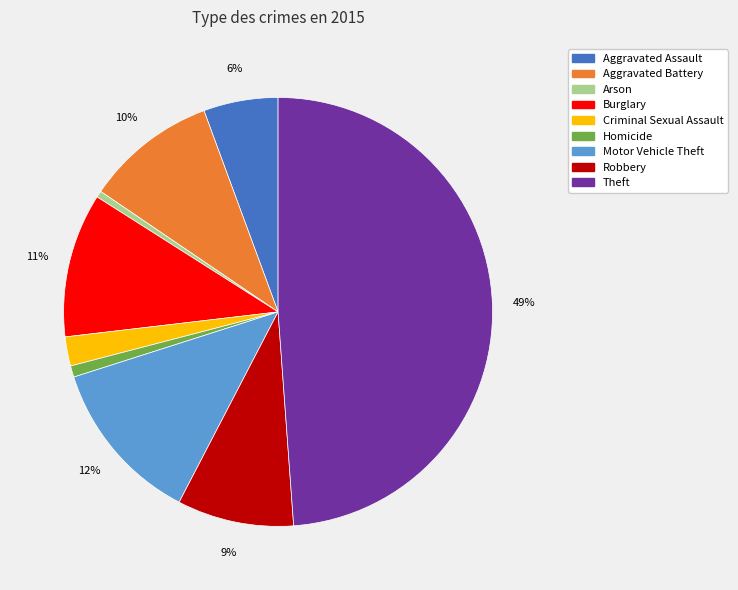

Combined, do Burglary and Robbery account for over 50%?

No